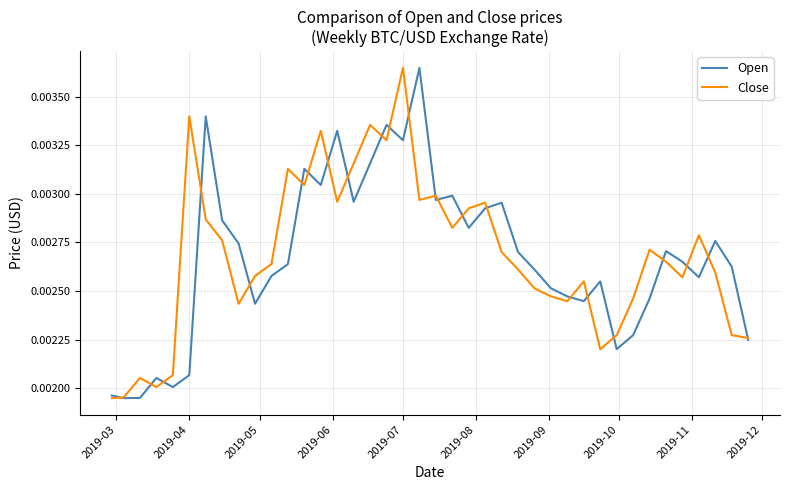

At which label does Close reach its peak?

2019-07